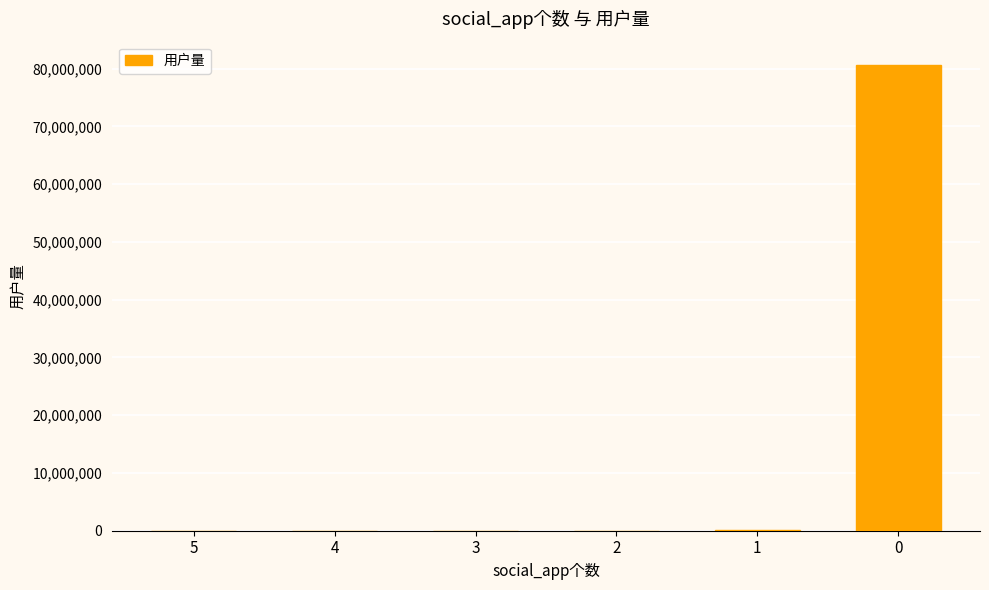

True or false: the data shows 123764970 at 0.

False